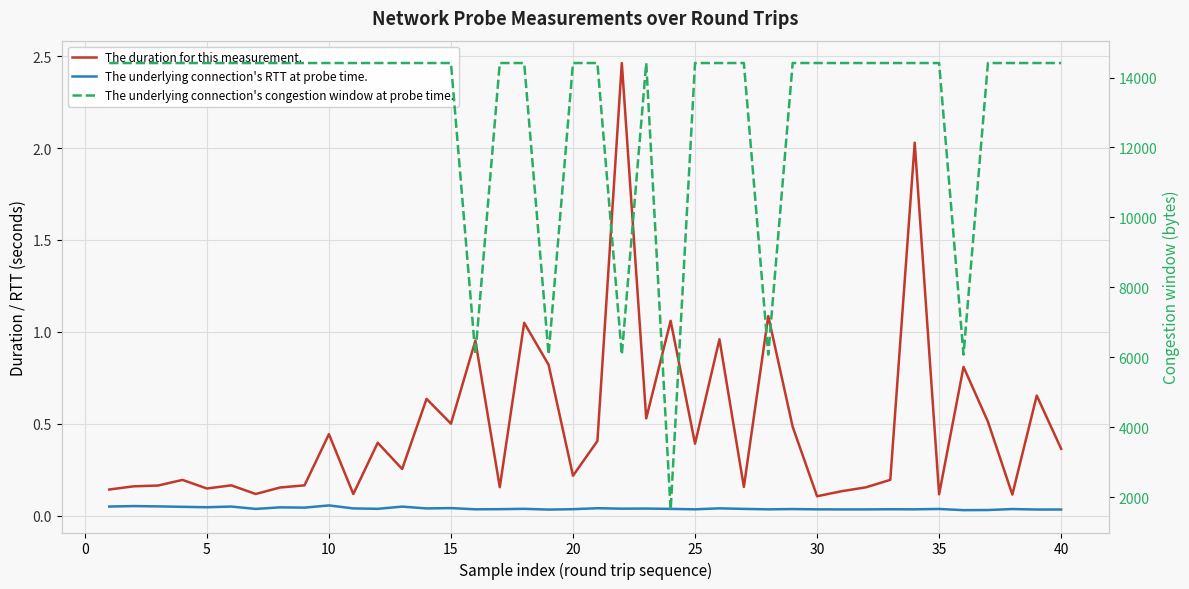

Rank the series by their maximum value, from highest to lowest.

The underlying connection's congestion window at probe time., The duration for this measurement., The underlying connection's RTT at probe time.